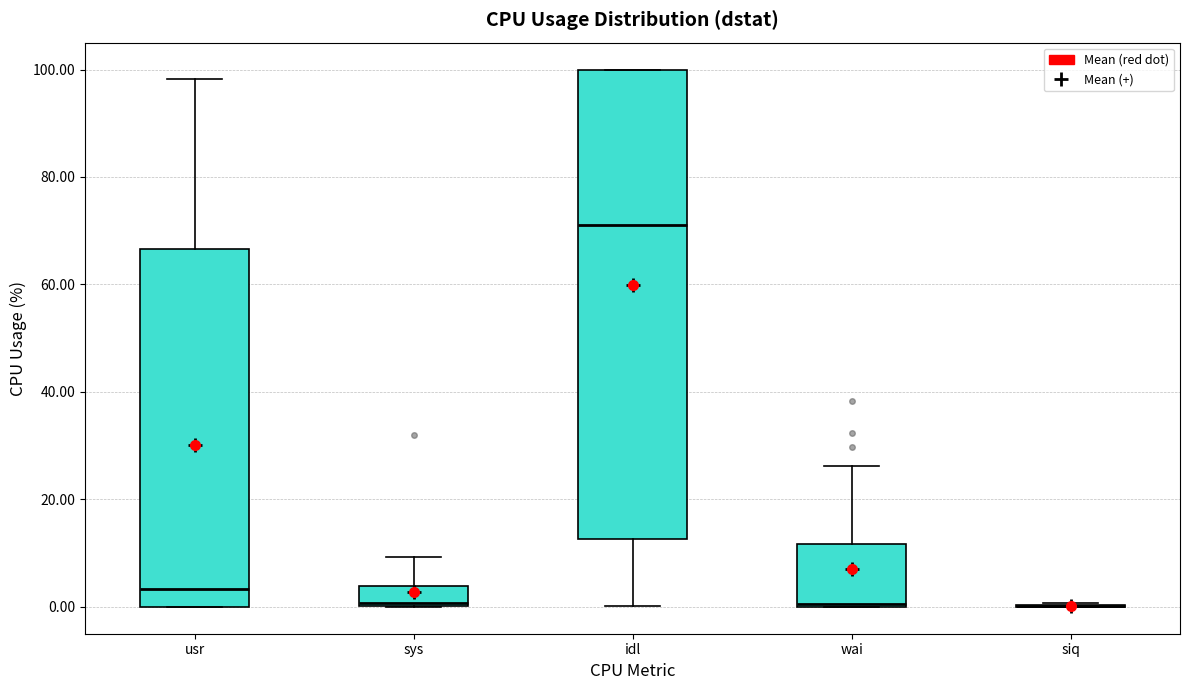

Reading left to right, transcribe this box plot: for each box, give where its median line is, the range the box spans, and where its two whiskers end, as read against the y-axis. The values are not printed on the chart, so give them approximately, as read against the axis.

usr: median 4, box 0 to 66, whiskers 0 to 98
sys: median 0 (just above the box's lower edge), box 0 to 4, whiskers 0 to 10
idl: median 70, box 12 to 100, whiskers 0 to 100
wai: median 0, box 0 to 12, whiskers 0 to 26
siq: box collapsed to a line at 0, whiskers 0 to 0